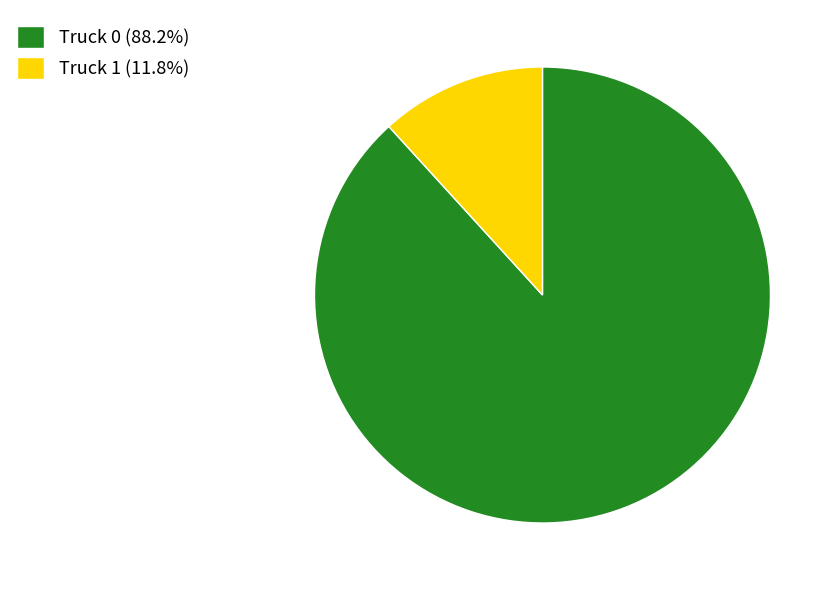

Approximately how many times larger is the value at Truck 1 compared to Truck 0?

0.1